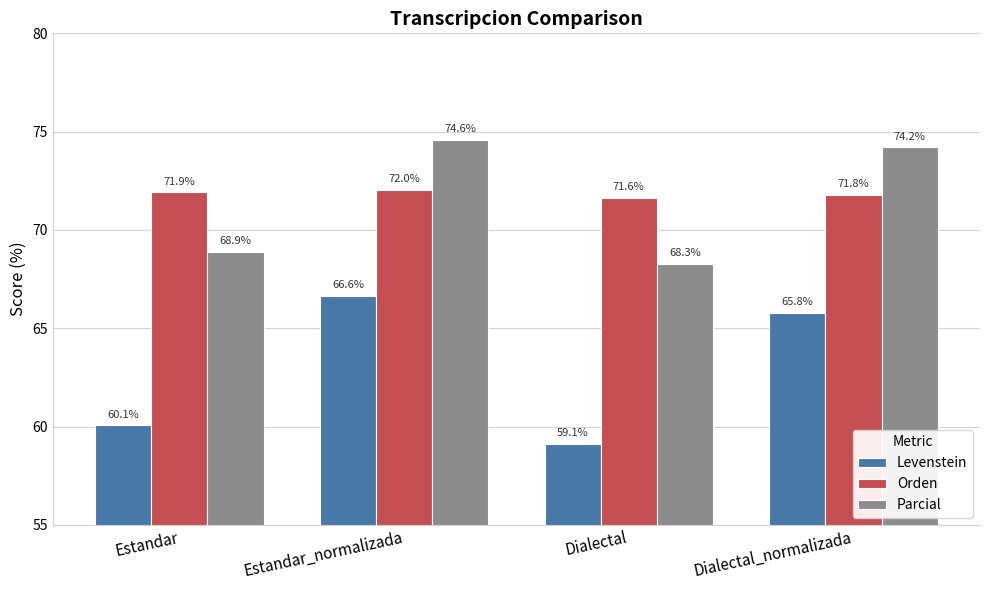

What is the label of the 4th bar from the left?

Dialectal_normalizada